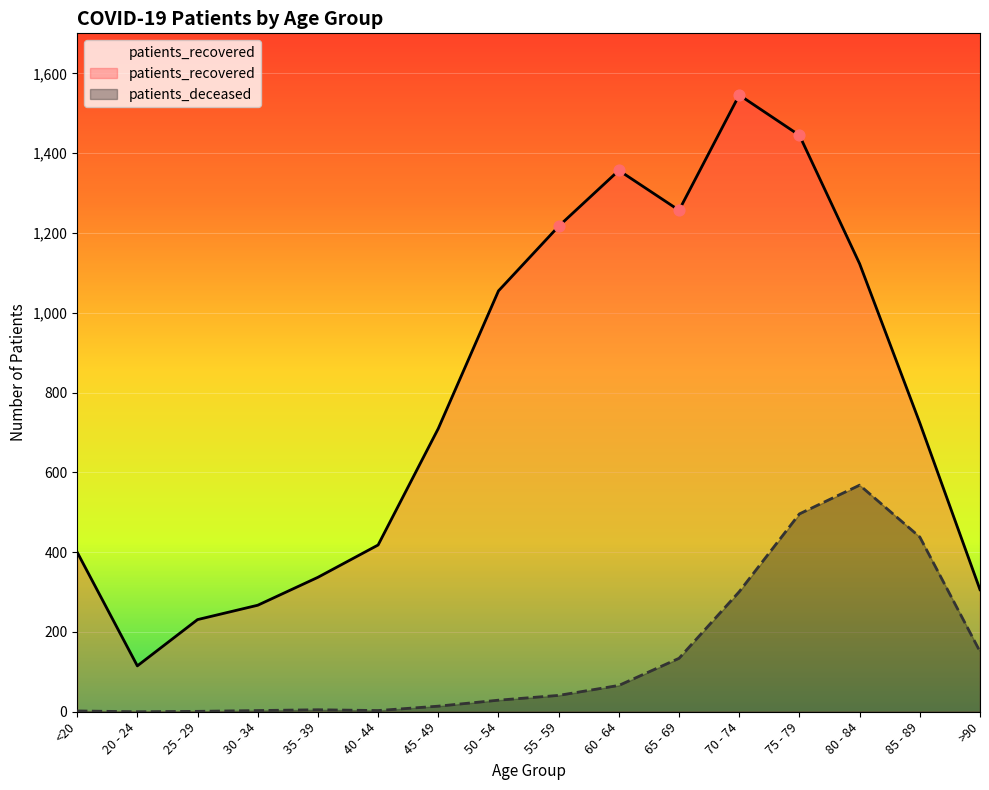

Which series has the widest spread of Y values?

patients_recovered